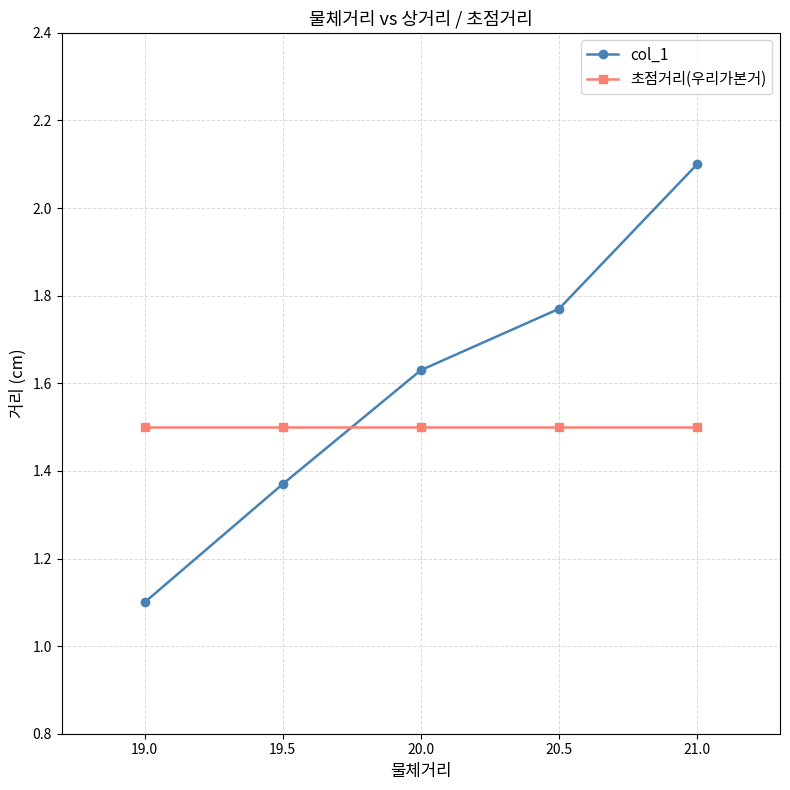

True or false: 초점거리(우리가본거) and col_1 intersect in this chart.

True